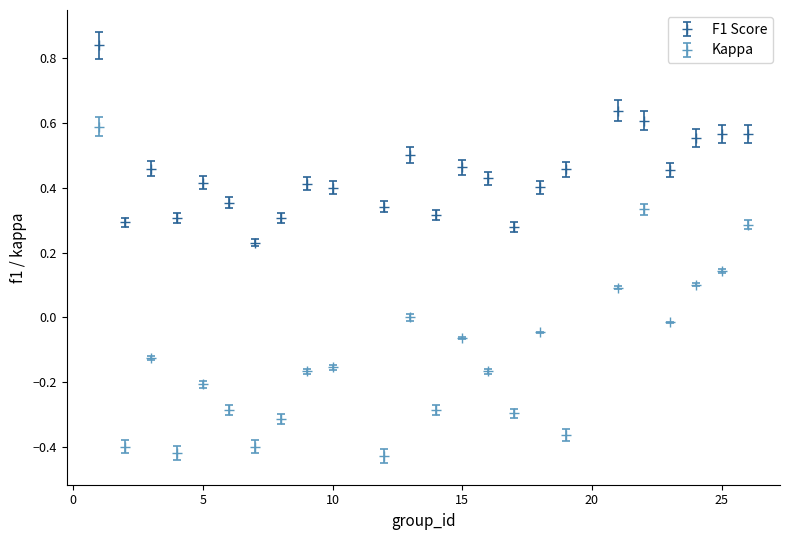

Which series has the widest spread of values?

Kappa